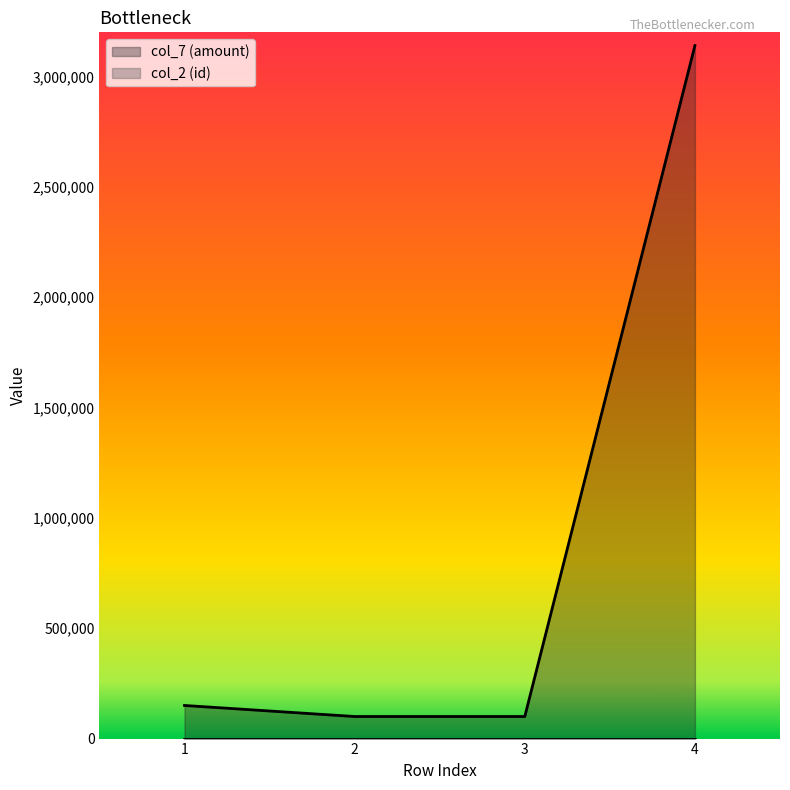

What is the sum of all values?

3490000